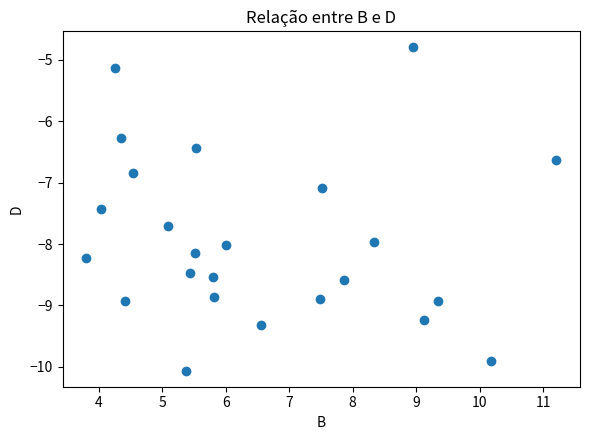

What is the range of Y values (max minus min)?

5.3